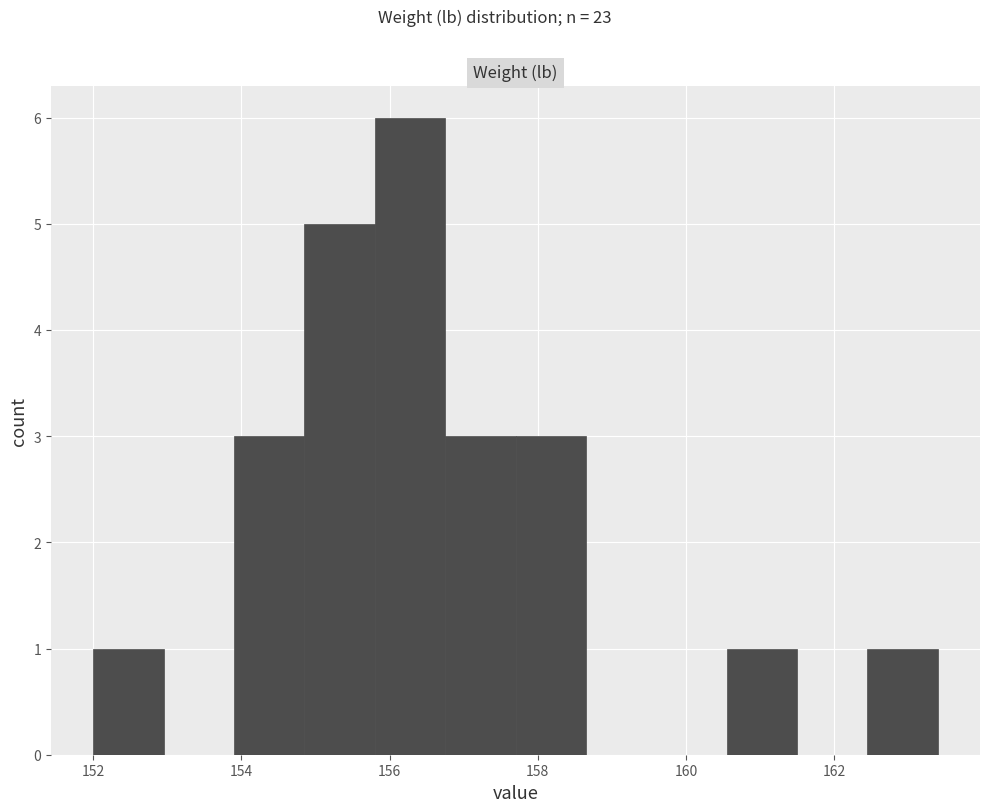

Which range on the x-axis has the tallest bar?

155.80 to 156.75